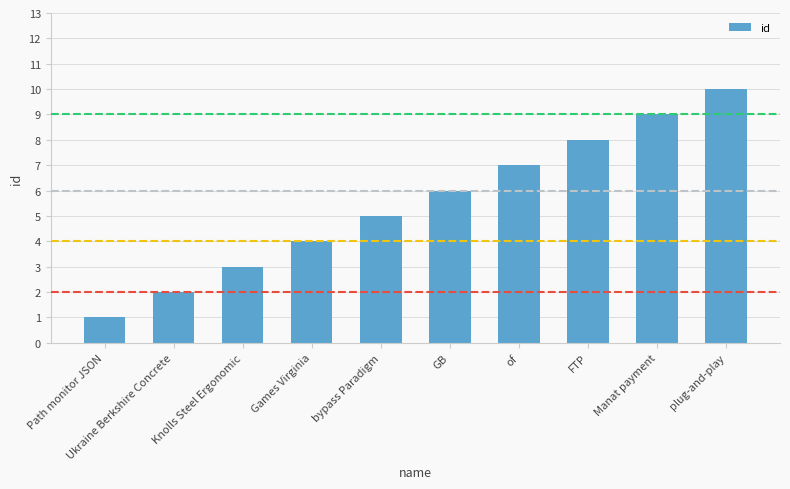

The value at Knolls Steel Ergonomic is 5. True or false?

False